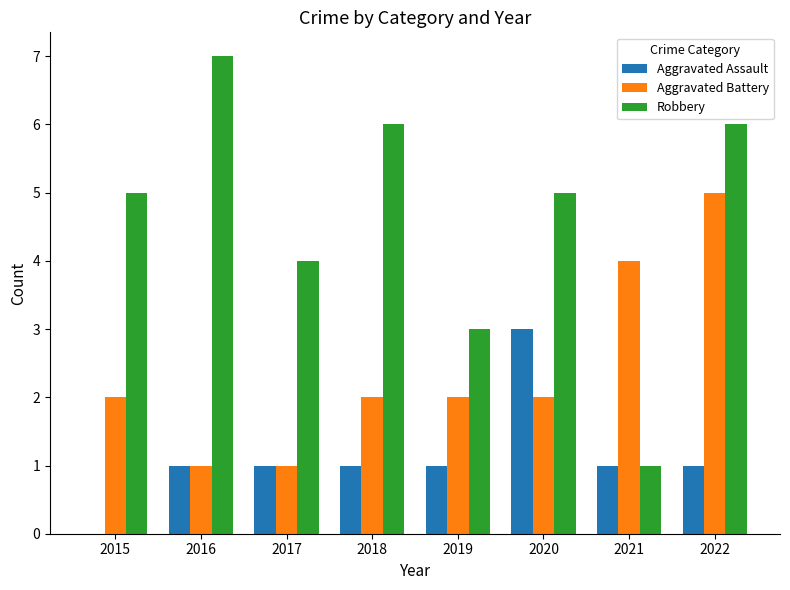

Which series has the widest spread of values?

Robbery